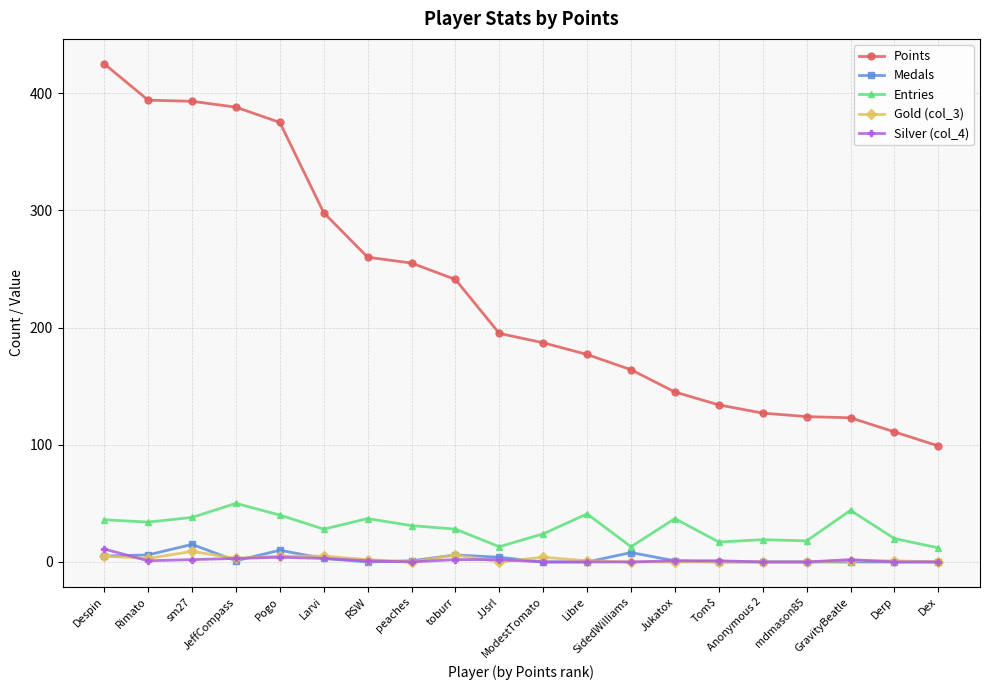

Which series has the widest spread of values?

Points